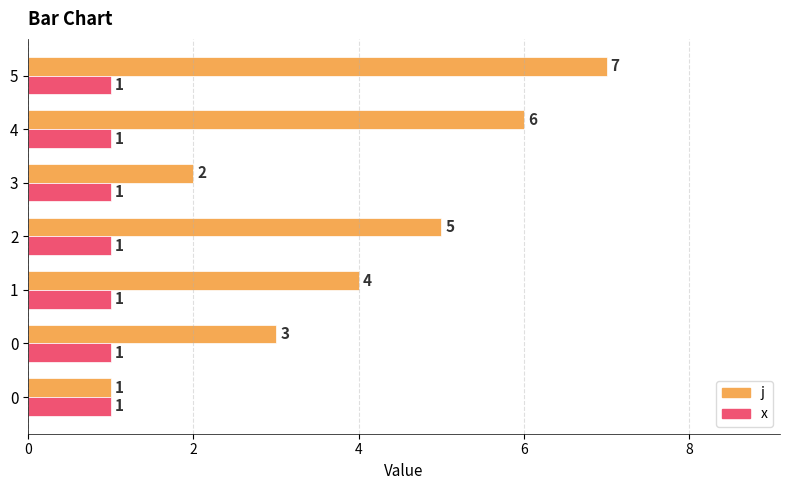

Which series has the largest total across all categories?

j